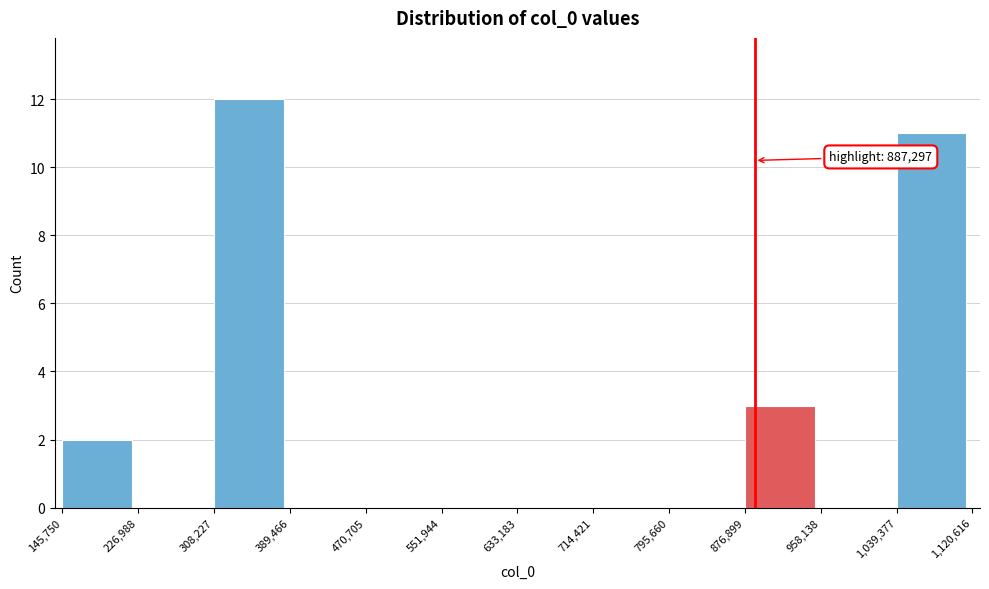

Over which range of the x-axis is the bar tallest?

308,227 to 389,466